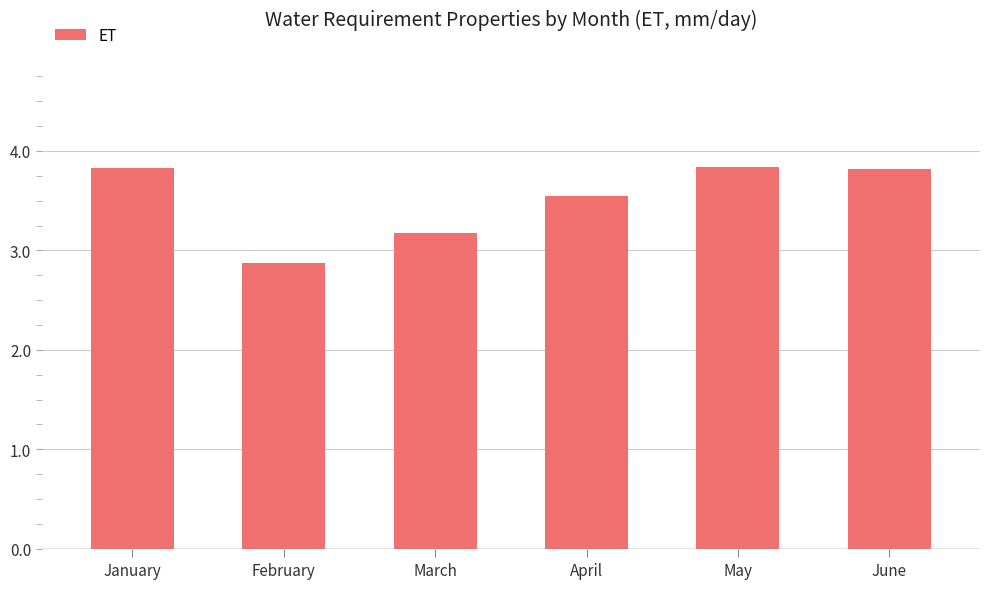

What value does the data have at January?

3.8